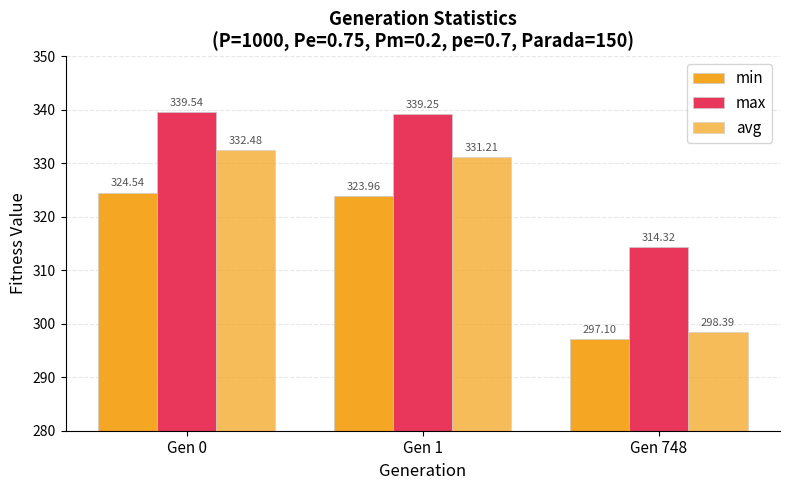

Count the number of categories in the chart.

3